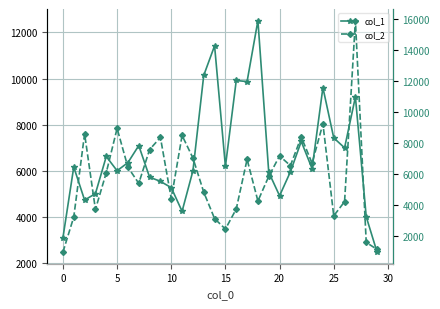

What is the label of the 8th point from the right?

22